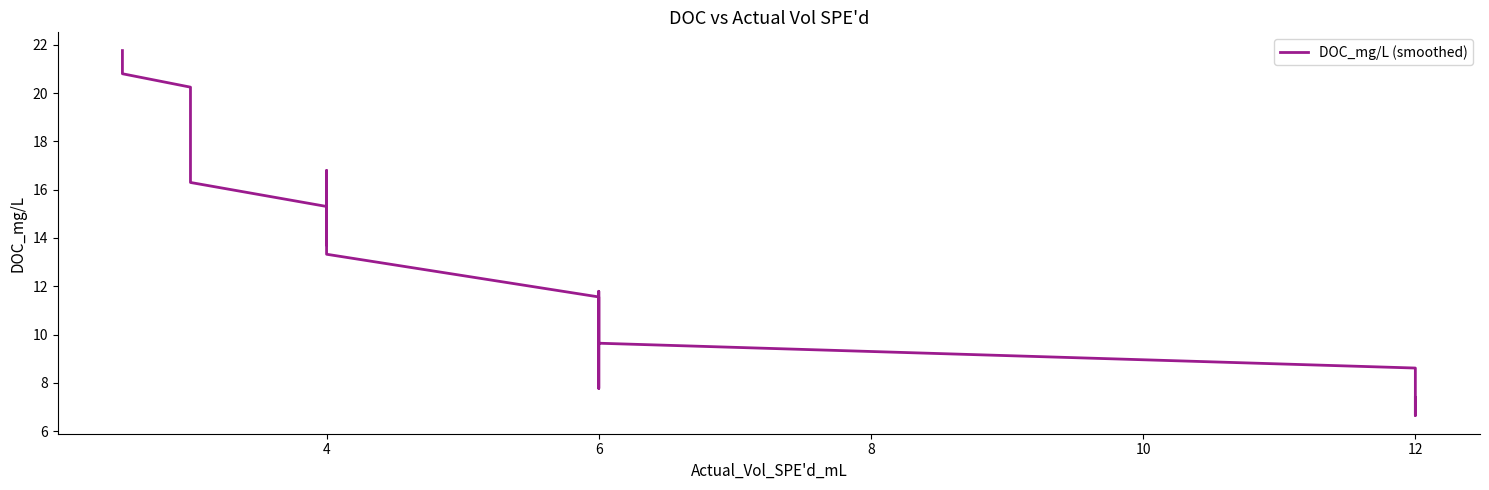

What is the ratio of the value at 4 to the value at 12?

2.2